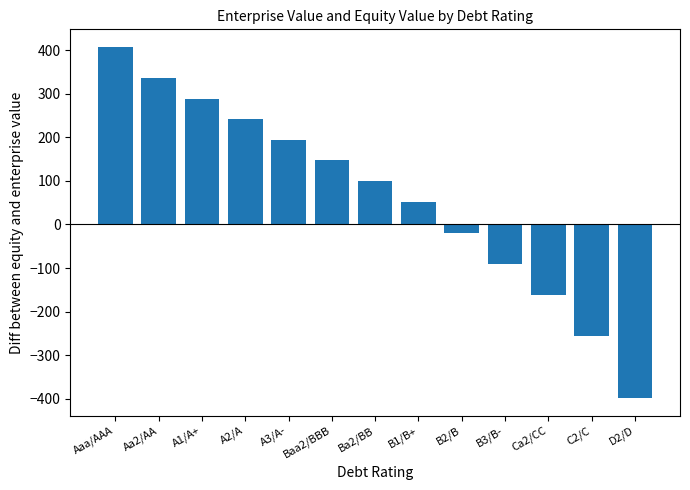

What is the greatest value displayed?

407.3